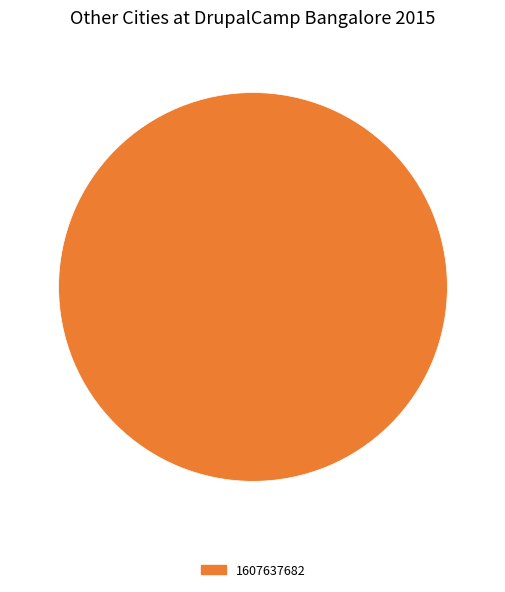

Count the number of slices in the pie.

1